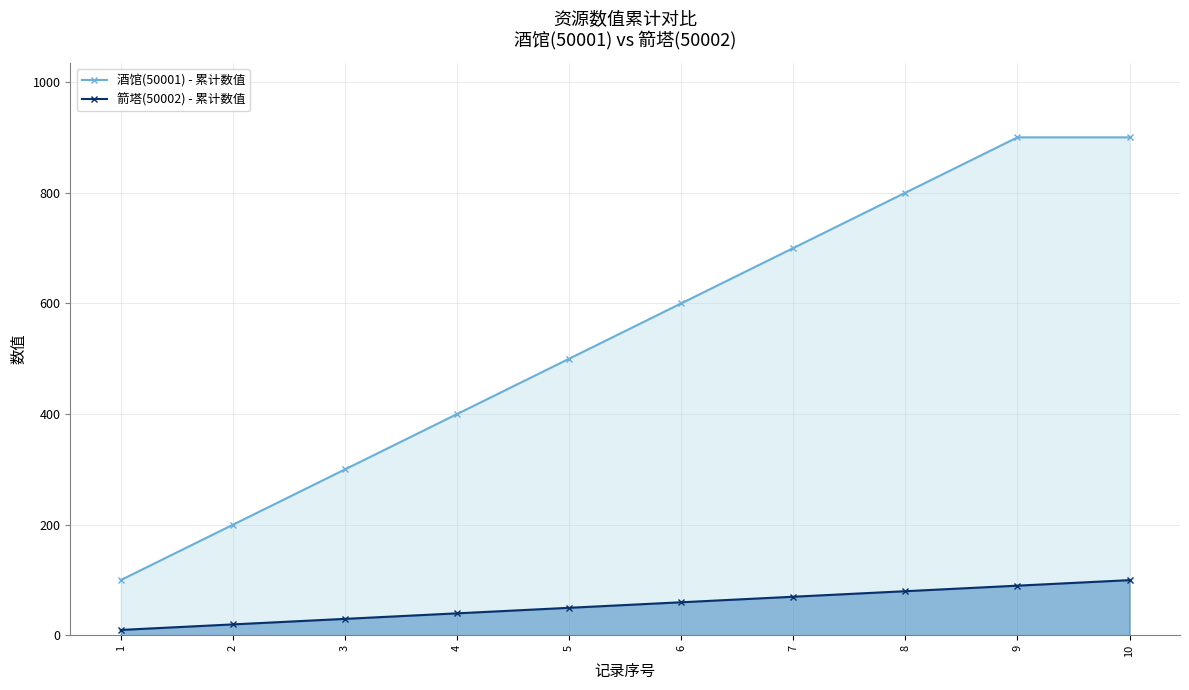

Reading left to right, what are all the values shown in this chart?

酒馆(50001) - 累计数值: 100	200	300	400	500	600	700	800	900	900
箭塔(50002) - 累计数值: 10	20	30	40	50	60	70	80	90	100